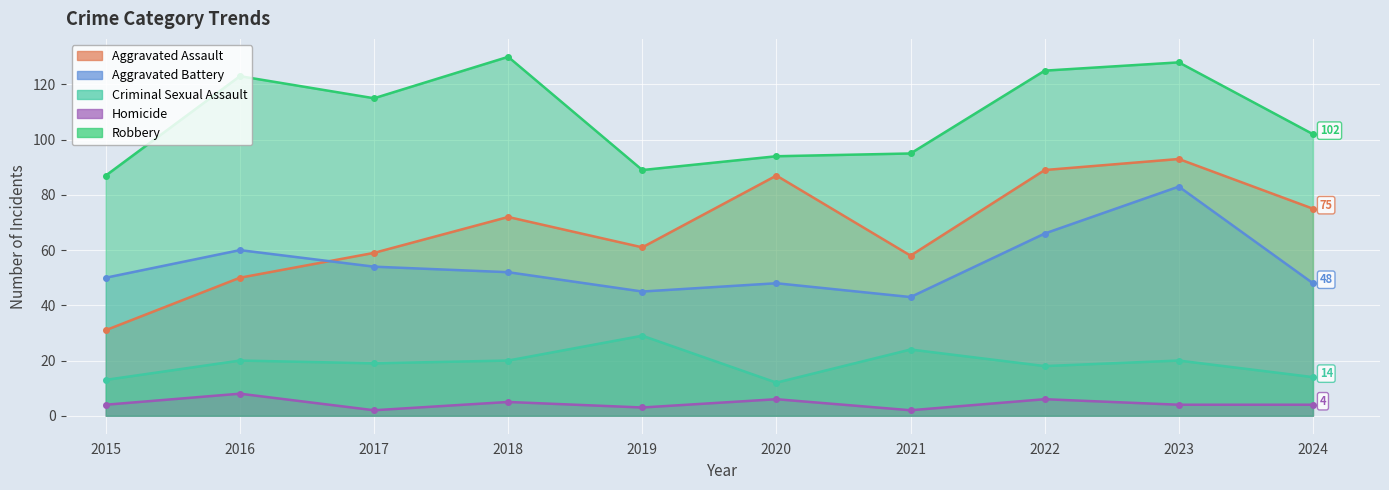

True or false: Criminal Sexual Assault and Aggravated Assault cross at least once.

False